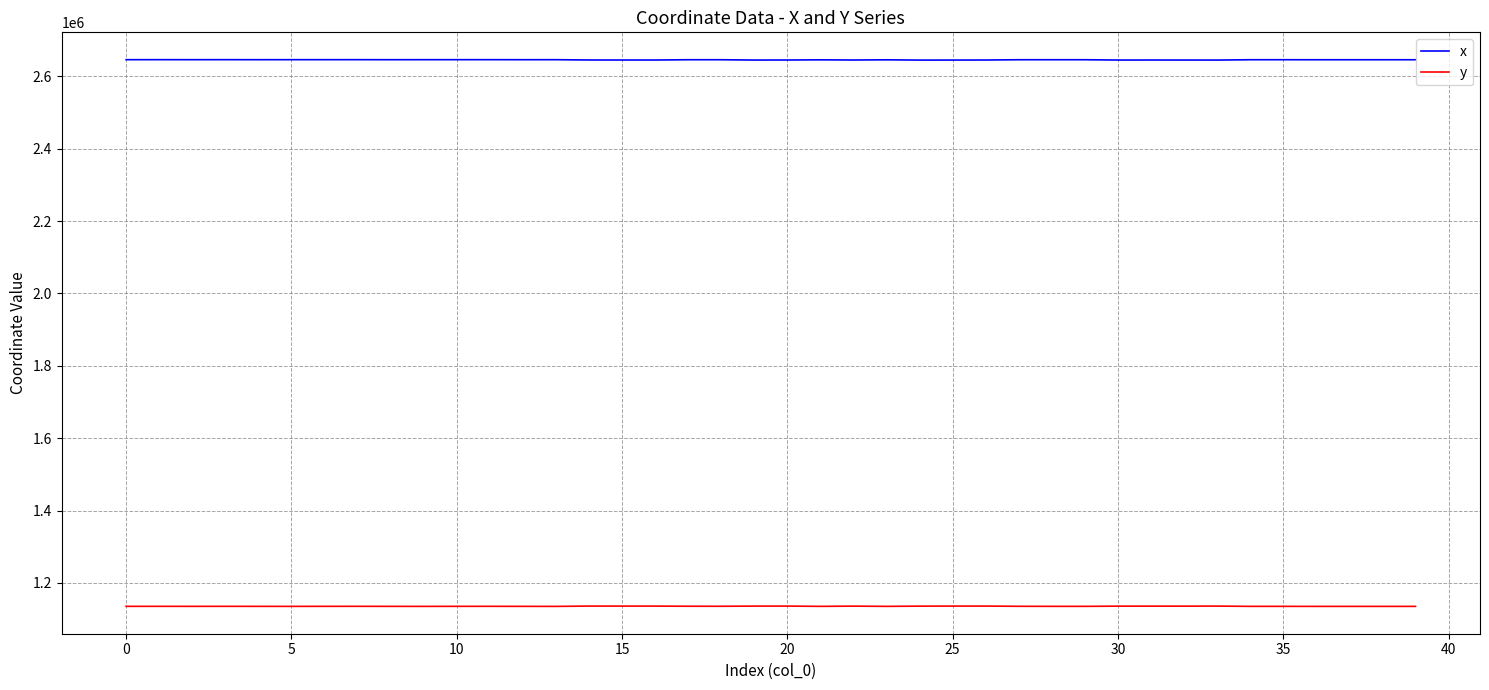

Rank the series by their maximum value, from highest to lowest.

x, y